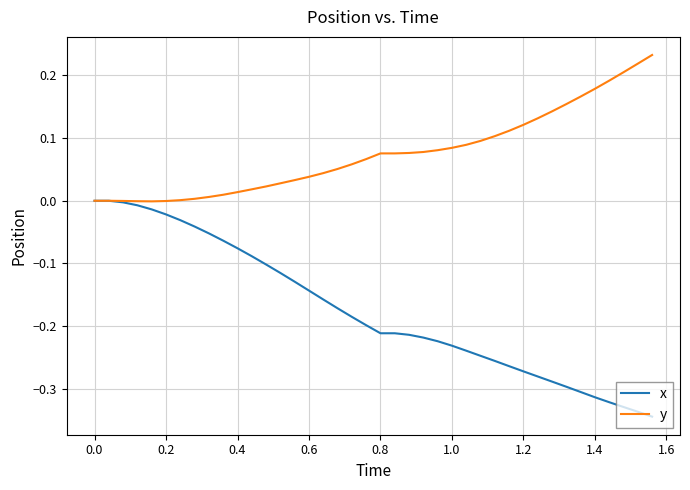

What is the sum of all y values?

3.0